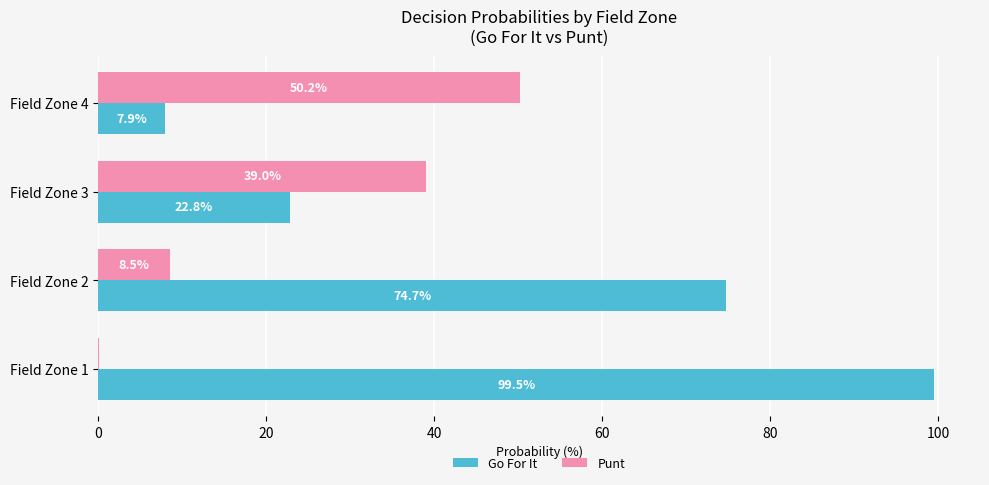

At which label does Punt reach its peak?

Field Zone 4